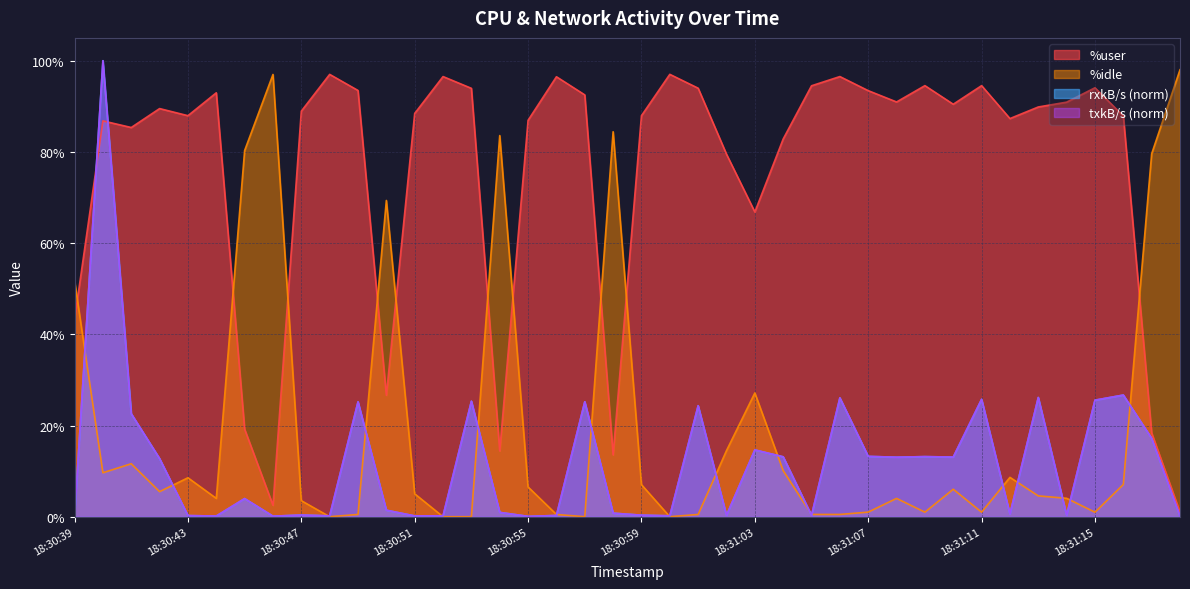

Which series has the largest total across all categories?

%user